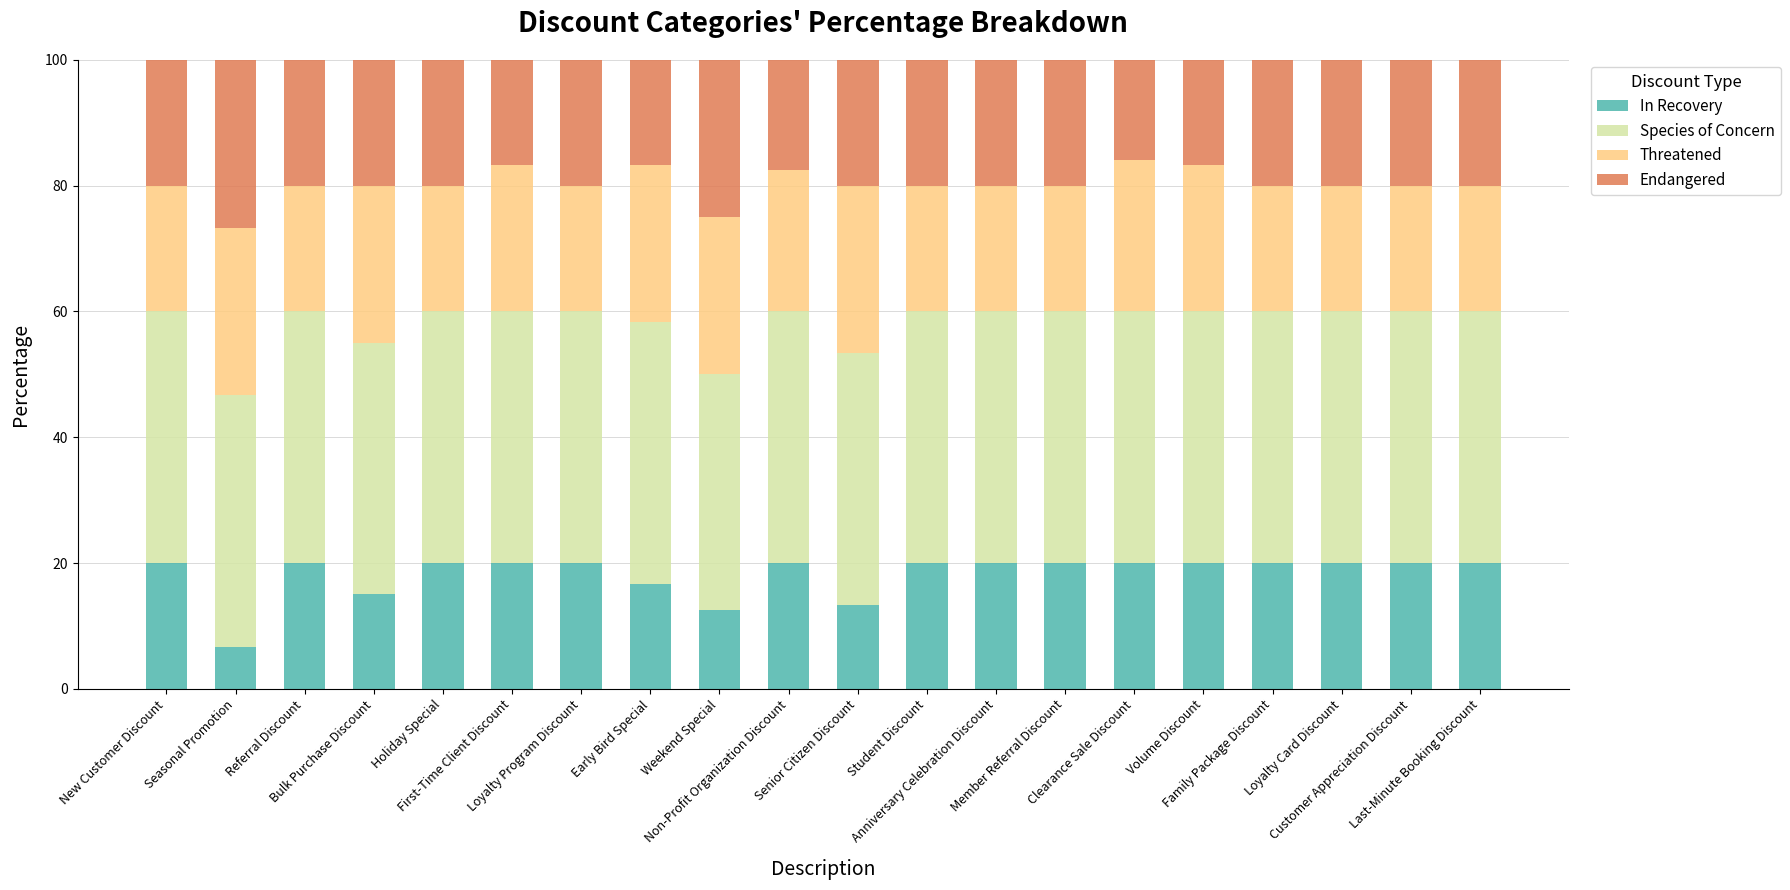

What is the highest value of the In Recovery series?

20.0